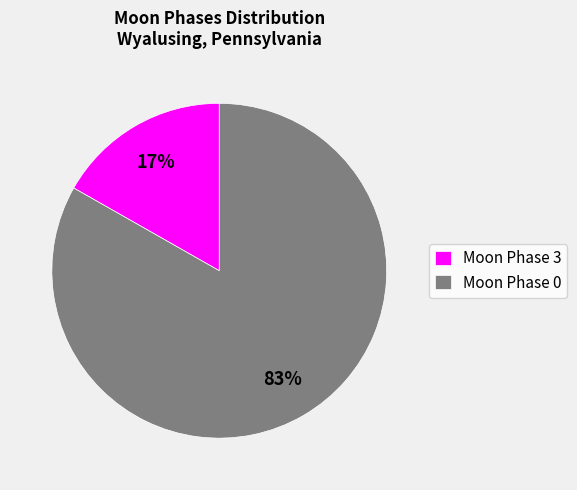

How many slices are in this pie chart?

2